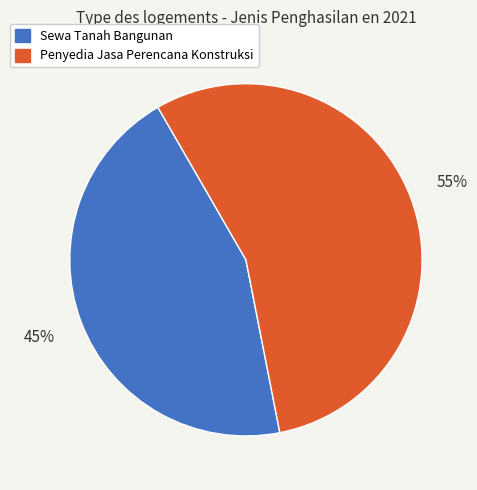

Is Sewa Tanah Bangunan the majority of the pie?

No